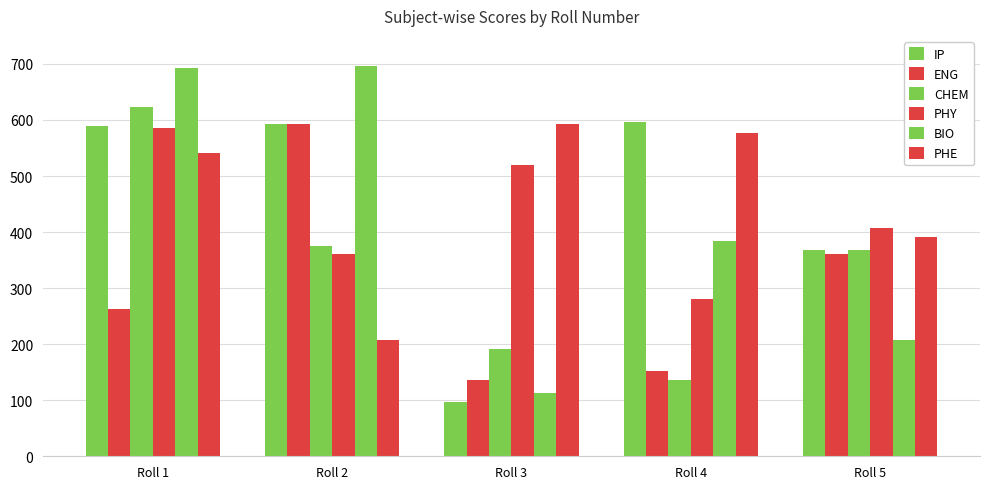

Which category has the highest value across all series?

Roll 2